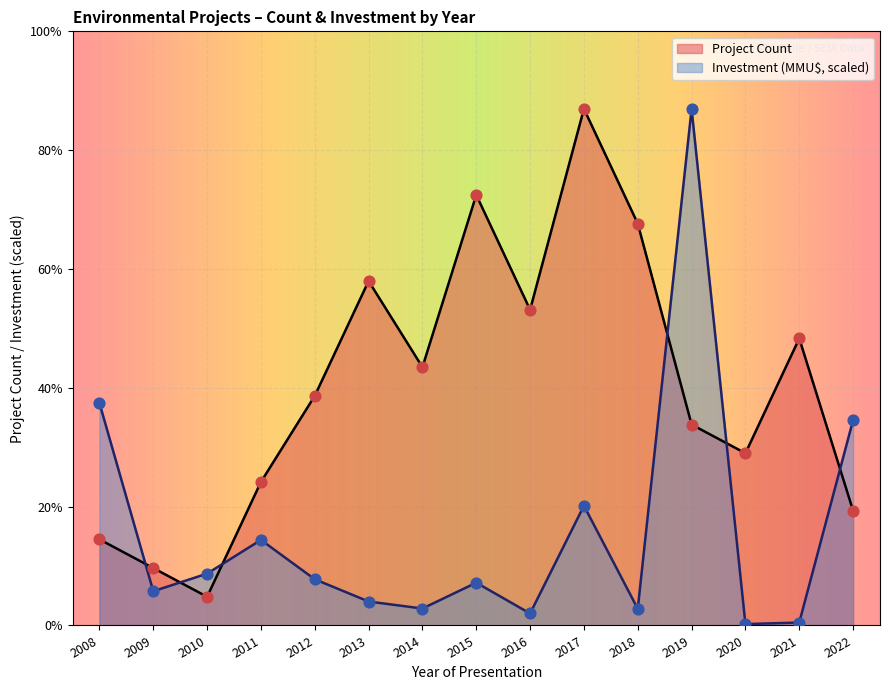

Which series contains the highest Y value?

Project Count